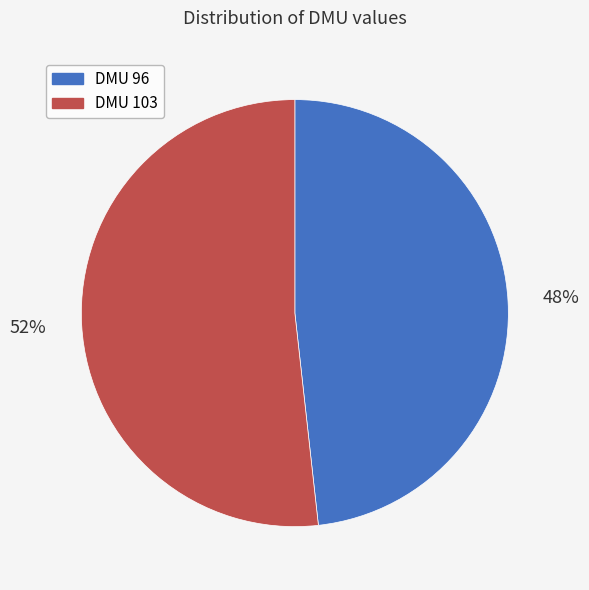

Is there a majority slice in this chart?

Yes